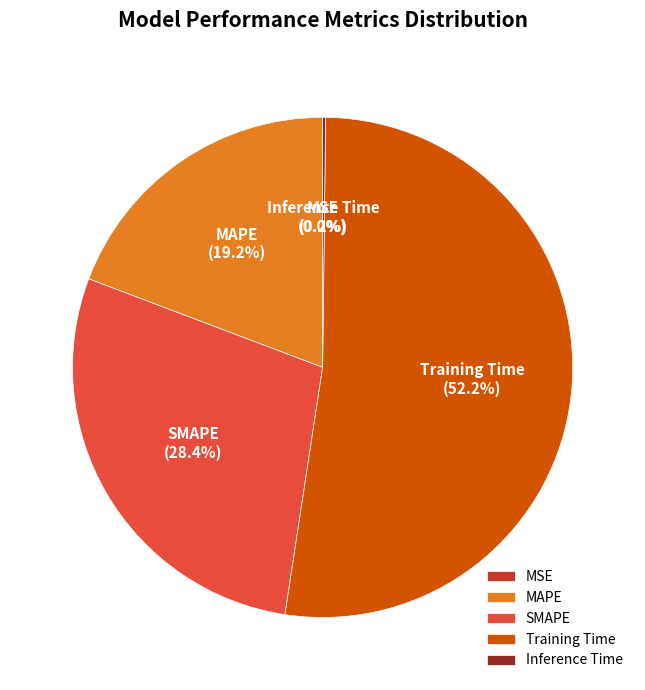

To the nearest percent, what is the difference between the largest and smallest slice percentages?

52%